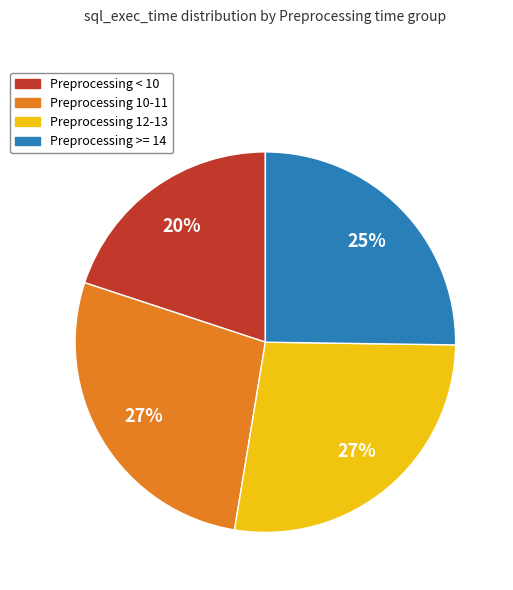

Is there any slice that represents more than half of the pie?

No